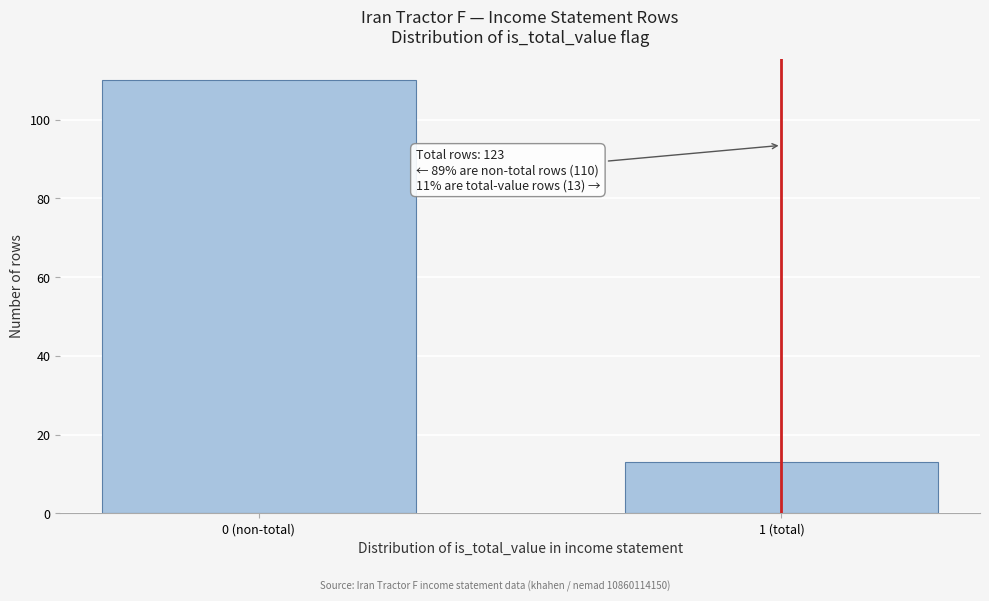

Reading right to left, list all the values displayed in this chart.

1 (total)=13	0 (non-total)=110